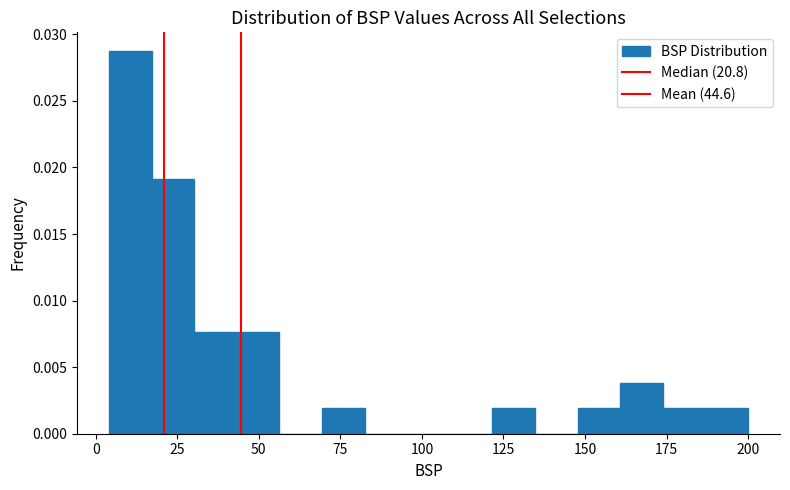

Around what value on the x-axis is the tallest bar? Give the approximate position of its centre, as read against the axis.

10